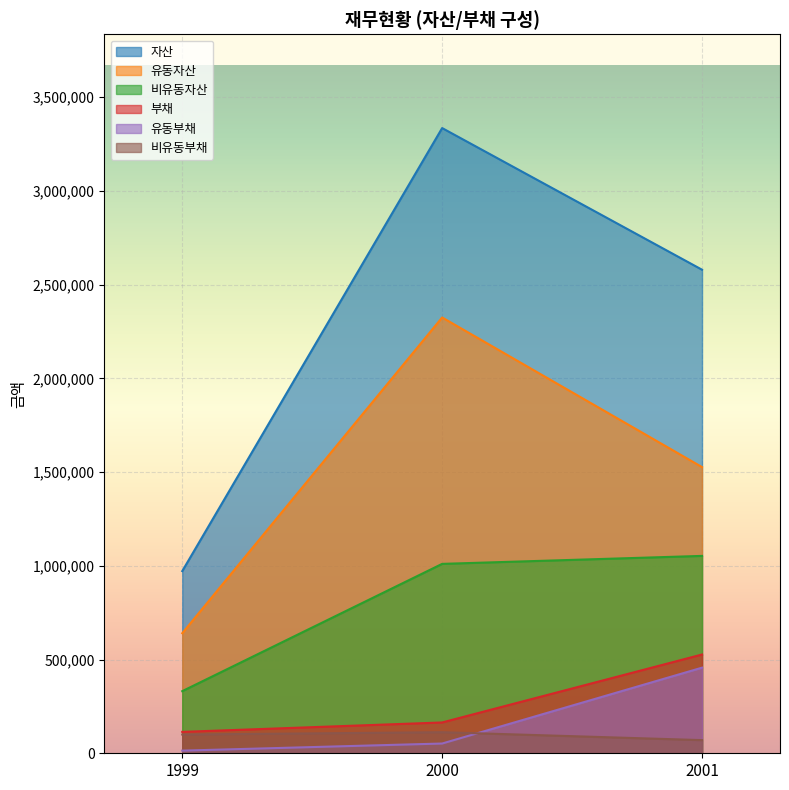

Reading right to left, transcribe all the data shown in this chart.

자산: 2001=2579976	2000=3335715	1999=971962
유동자산: 2001=1526864	2000=2325177	1999=640518
비유동자산: 2001=1053113	2000=1010539	1999=331444
부채: 2001=526973	2000=164437	1999=114133
유동부채: 2001=456784	2000=52035	1999=14133
비유동부채: 2001=70188	2000=112402	1999=100000